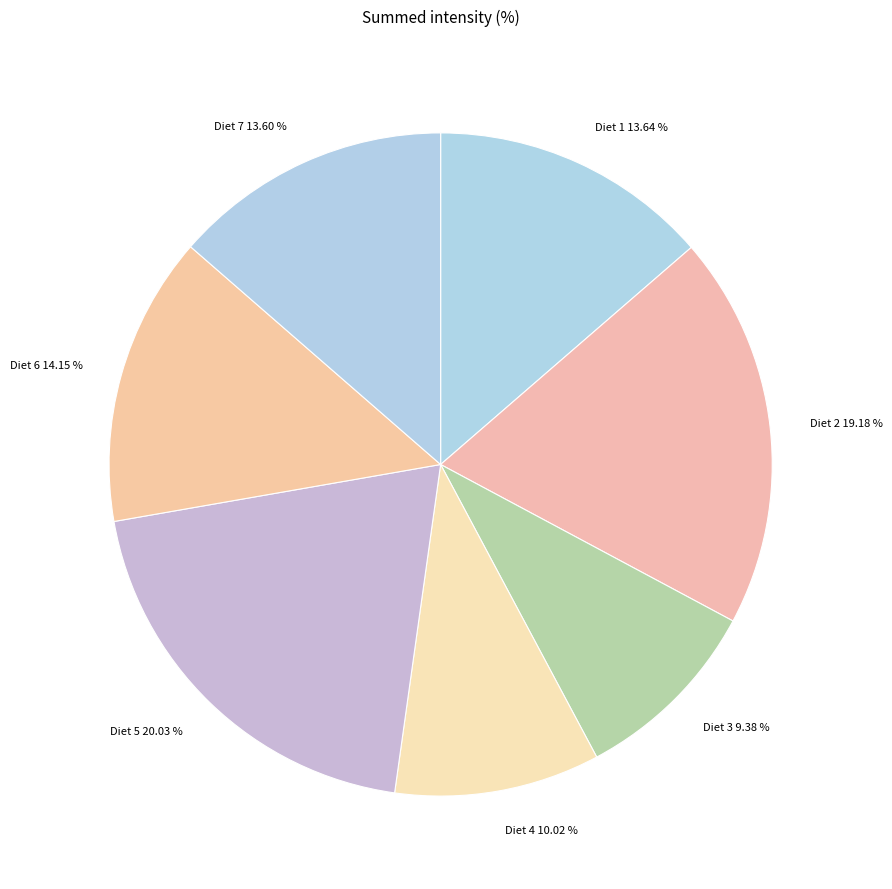

Count the number of slices in the pie.

7